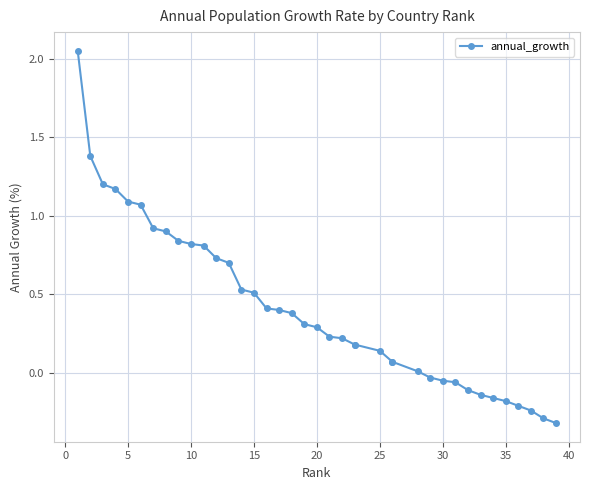

What is the greatest value displayed?

2.0